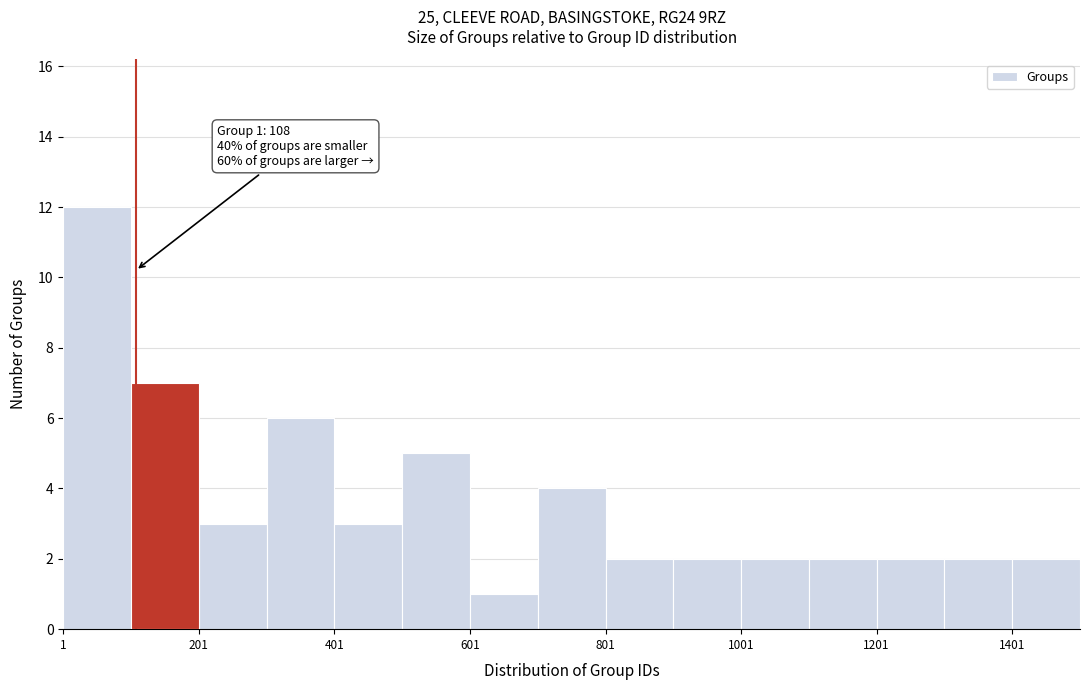

Which range on the x-axis has the tallest bar?

0 to 100